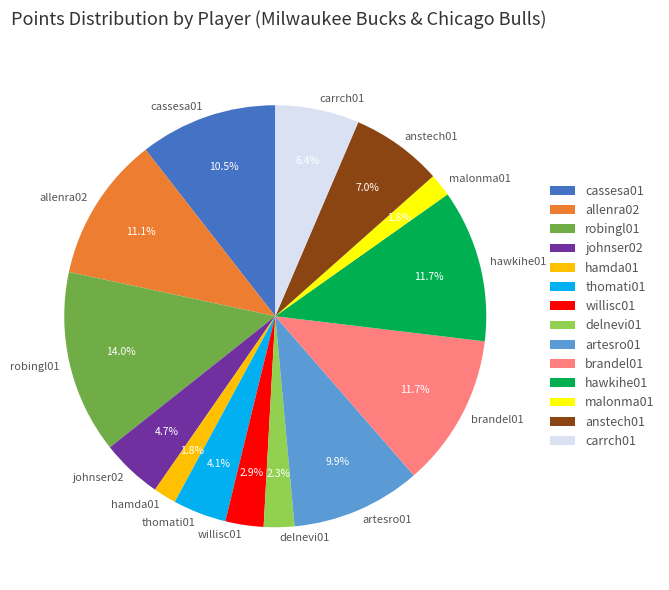

To the nearest percent, what is the difference between the robingl01 and cassesa01 slice percentages?

4%